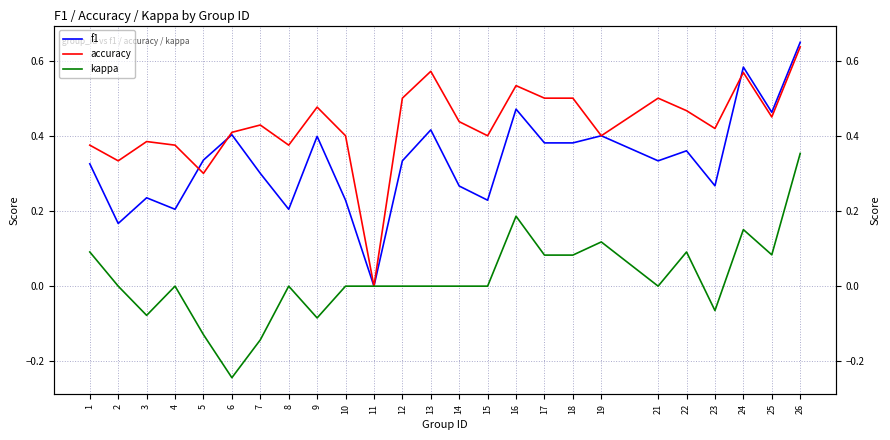

Does the chart have visible grid lines?

Yes